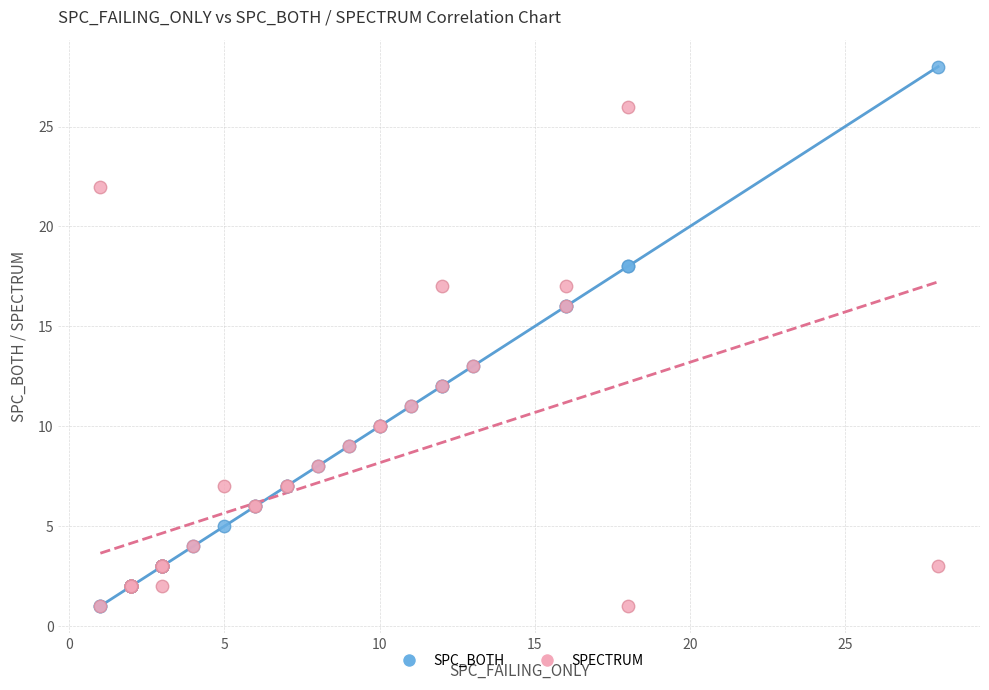

What are all the series names shown in the legend?

SPC_BOTH, SPECTRUM